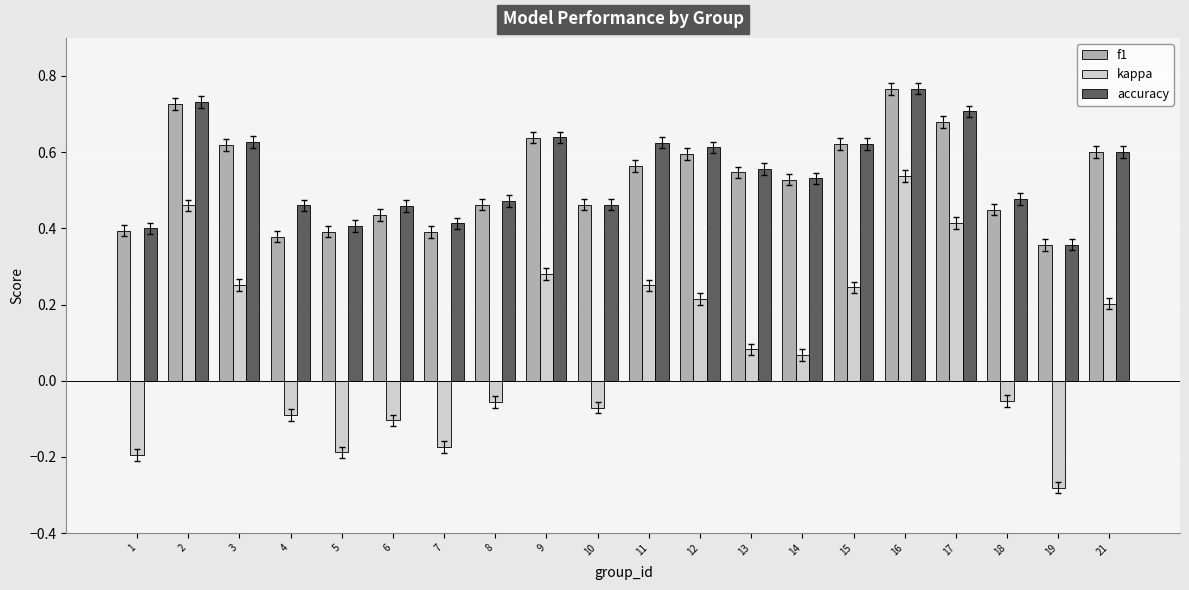

What is the total value across all series at 16?

2.1